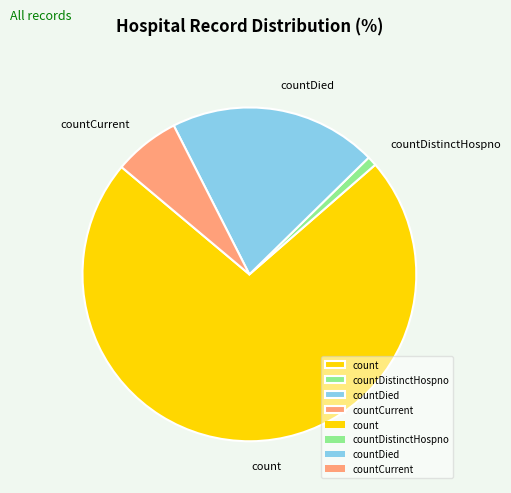

Between countDistinctHospno and count, which is larger?

count